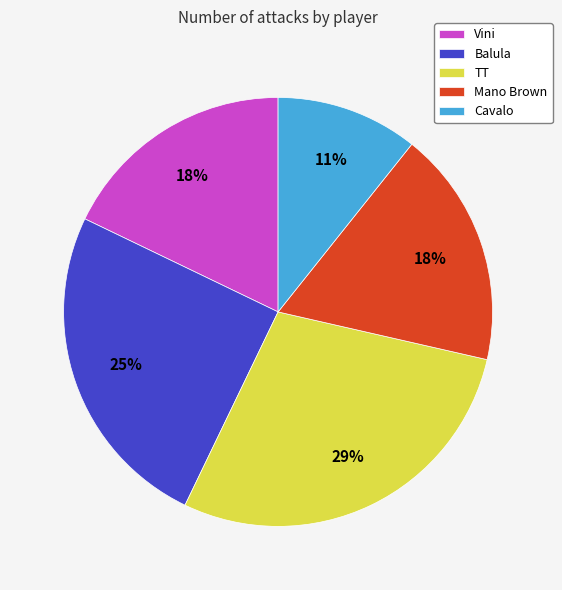

How many segments does this pie chart have?

5